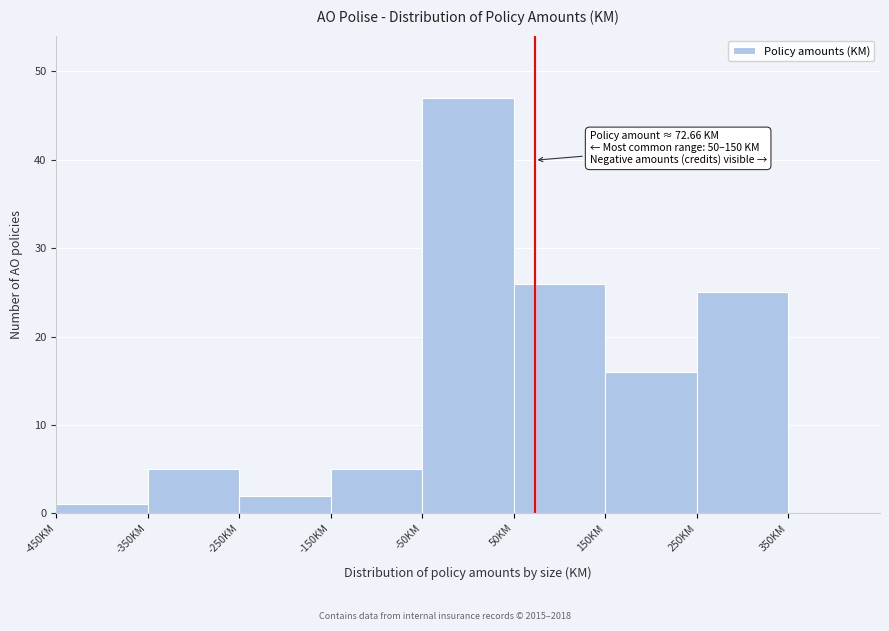

Over which range of the x-axis is the bar tallest?

-50 to 50